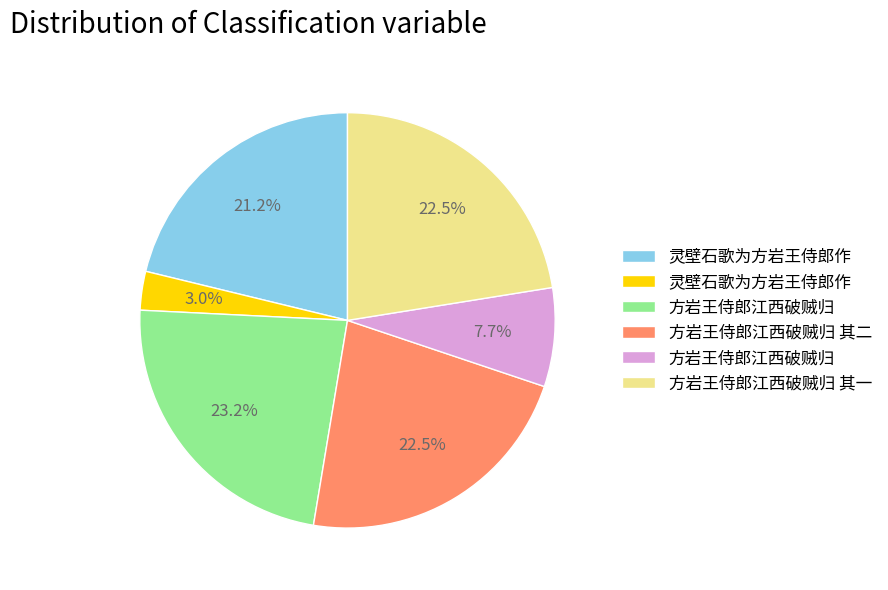

Is there a majority slice in this chart?

No